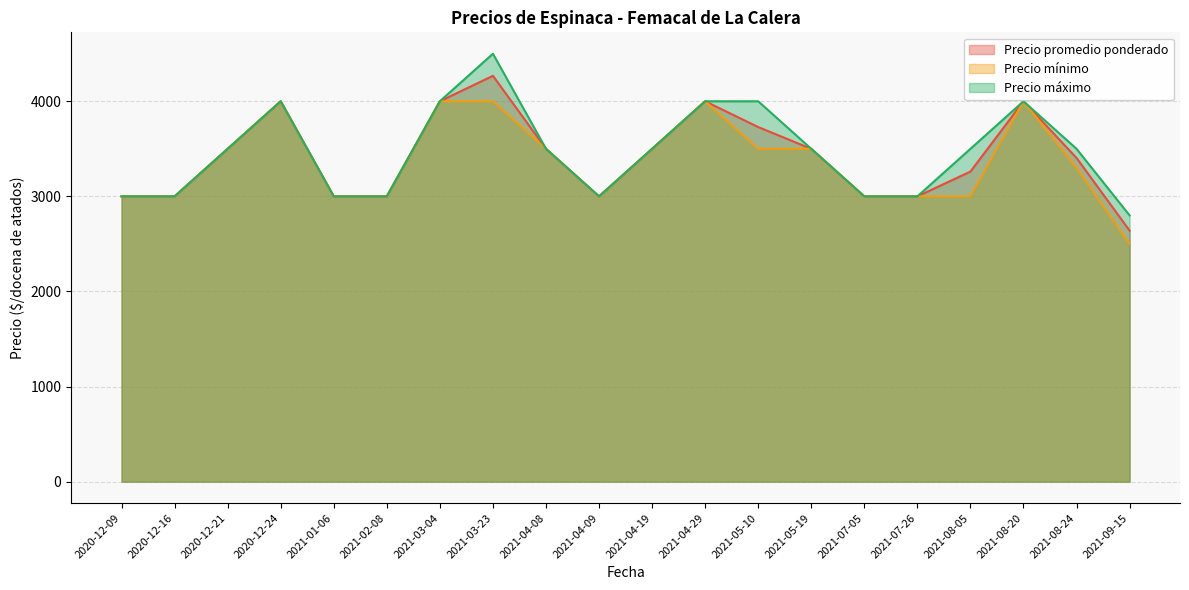

What is the highest value of the Precio máximo series?

4500